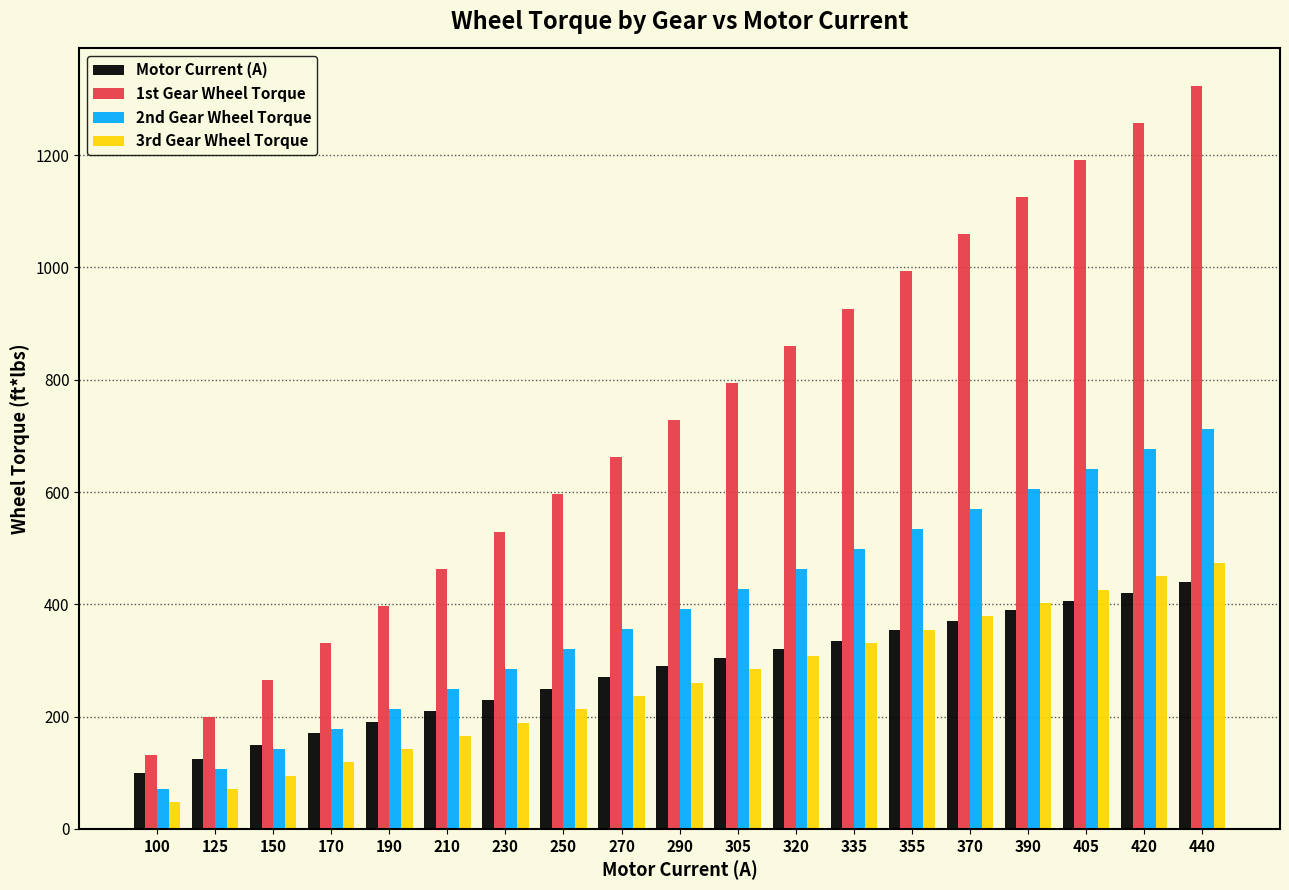

Where does the 1st Gear Wheel Torque series first go above 728?

290